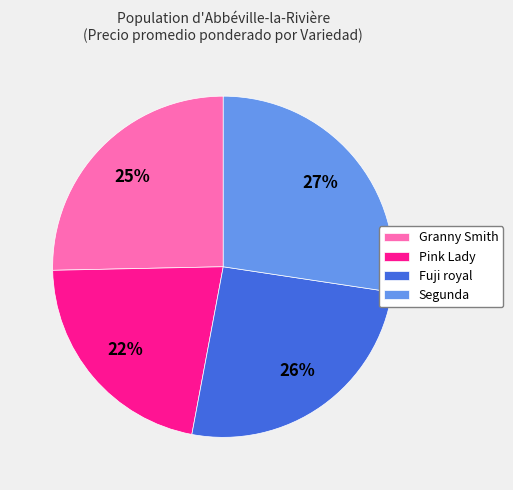

Which slice is the smallest?

Pink Lady